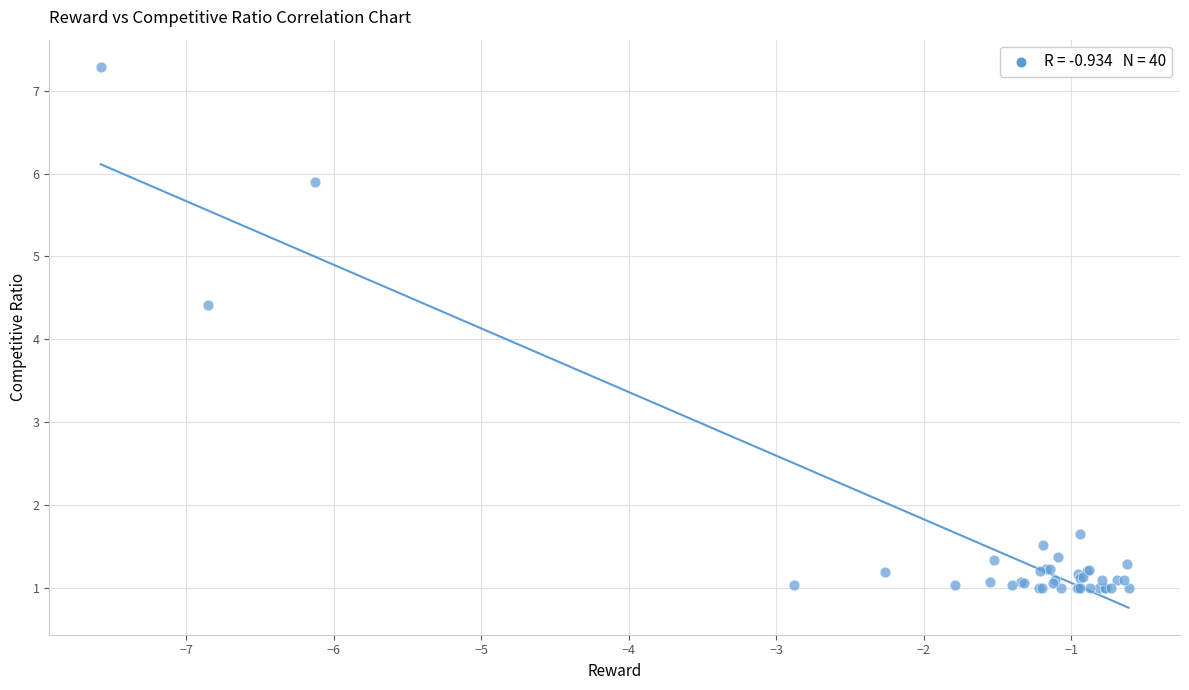

What Y value in the scatter plot is closest to 4?

4.4